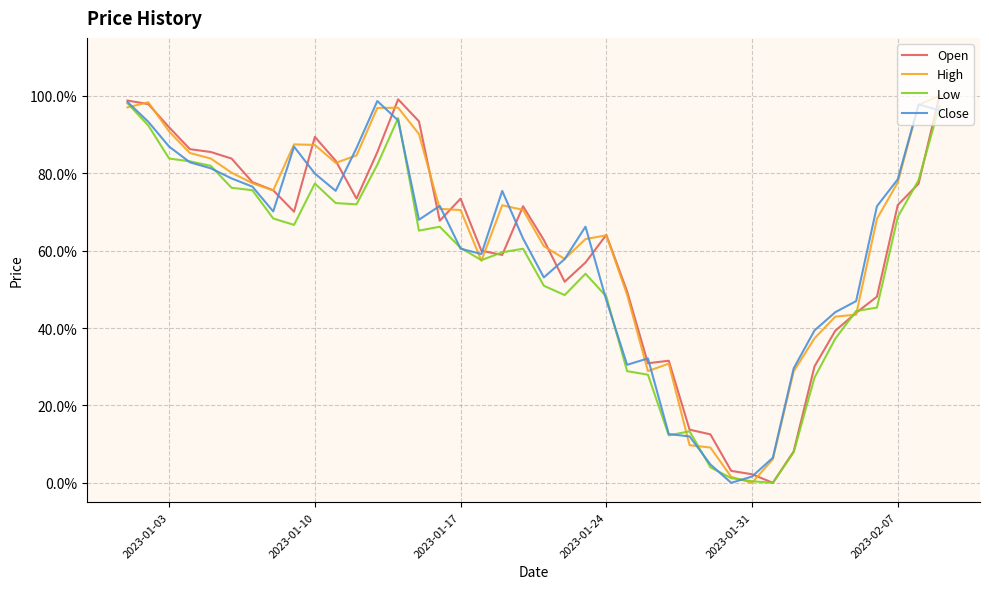

How many intersections are there between Close and Open?

14